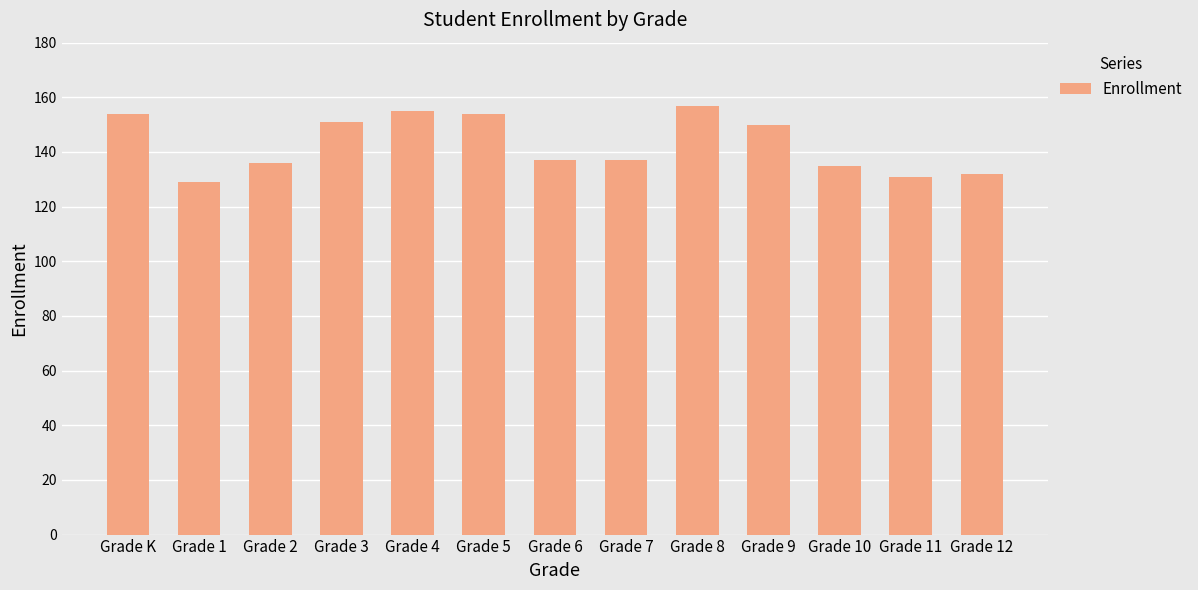

What is the change in value from Grade 4 to Grade 9?

-5